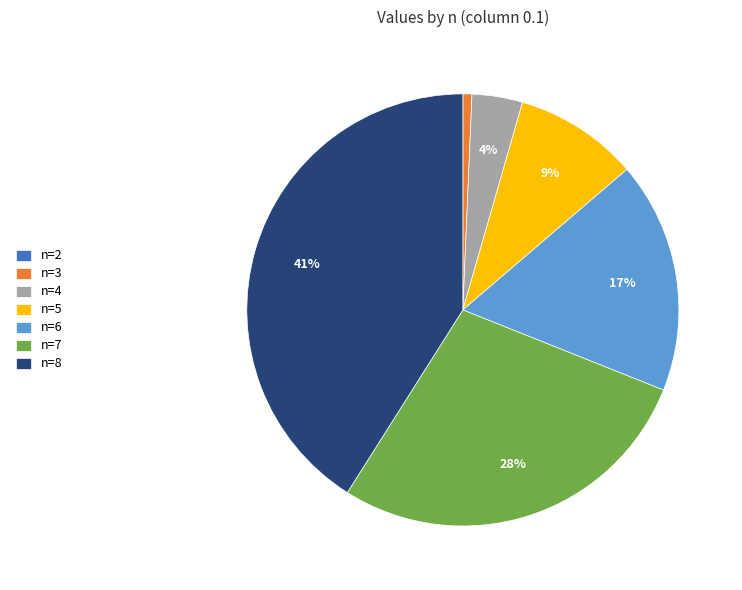

Does any single category account for the majority?

No